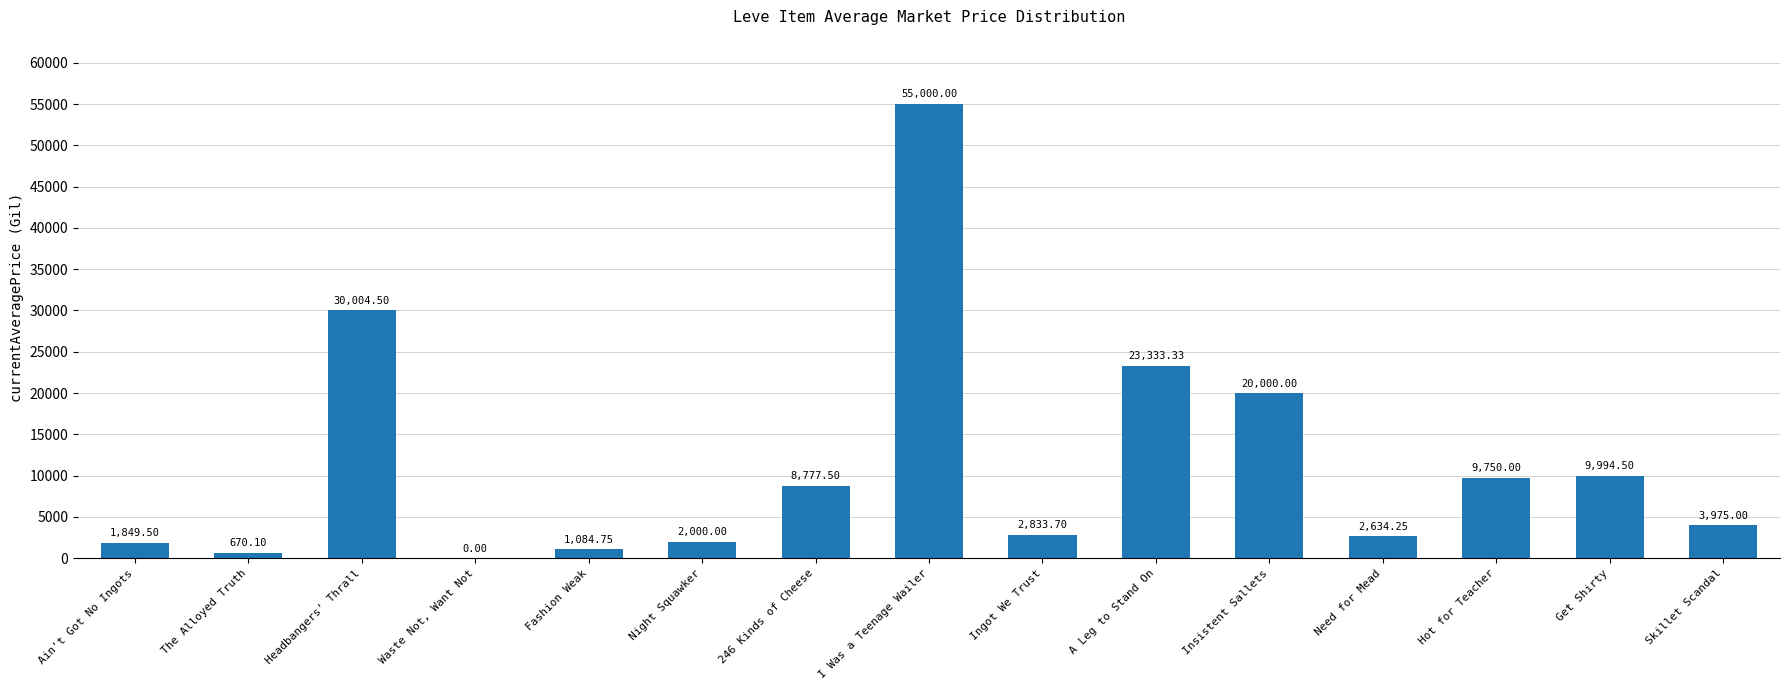

Count the number of data series in this chart.

1